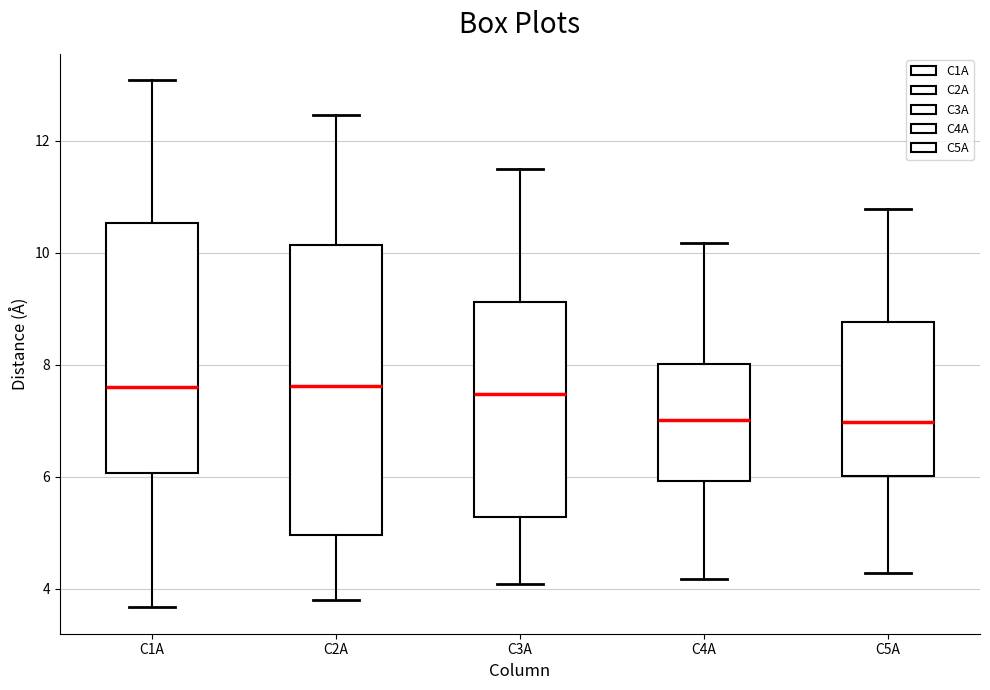

Where does the lower whisker of the box for C3A end on the y-axis? The values are not printed on the chart, so give them approximately, as read against the axis.

4.0